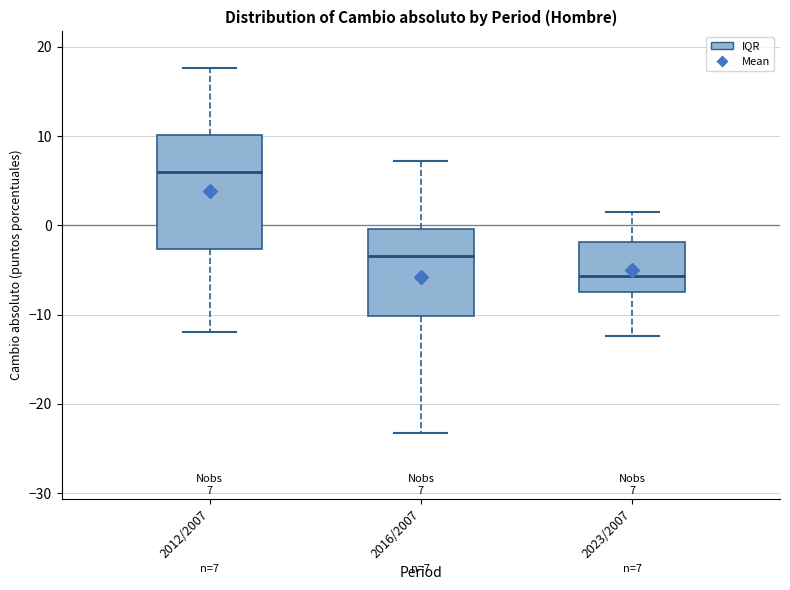

Which box is the tallest, from its lower edge to its upper edge?

2012/2007